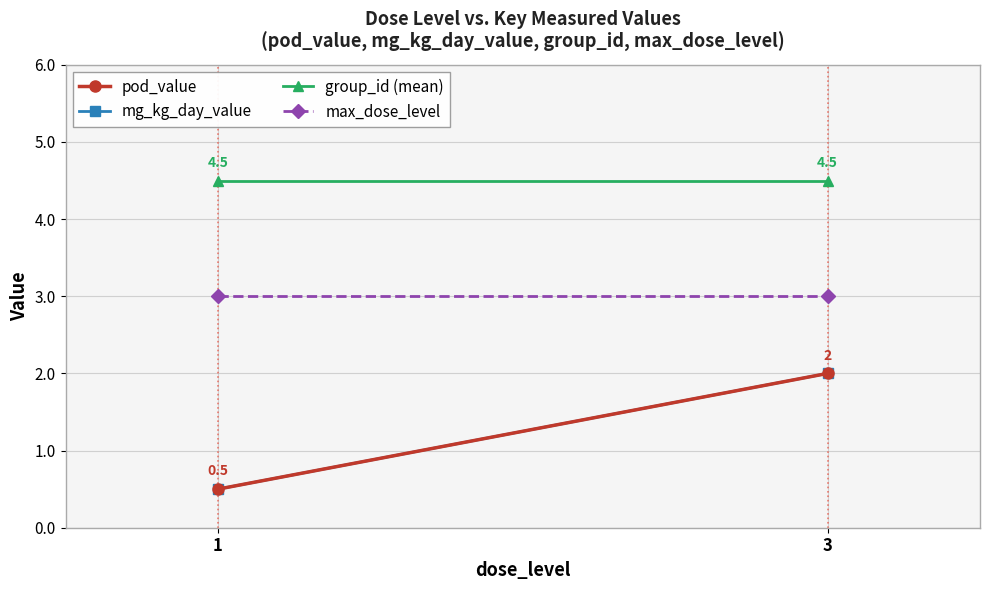

Reading right to left, list all the values displayed in this chart.

pod_value: 3=2.0	1=0.5
mg_kg_day_value: 3=2.0	1=0.5
group_id (mean): 3=4.5	1=4.5
max_dose_level: 3=3.0	1=3.0